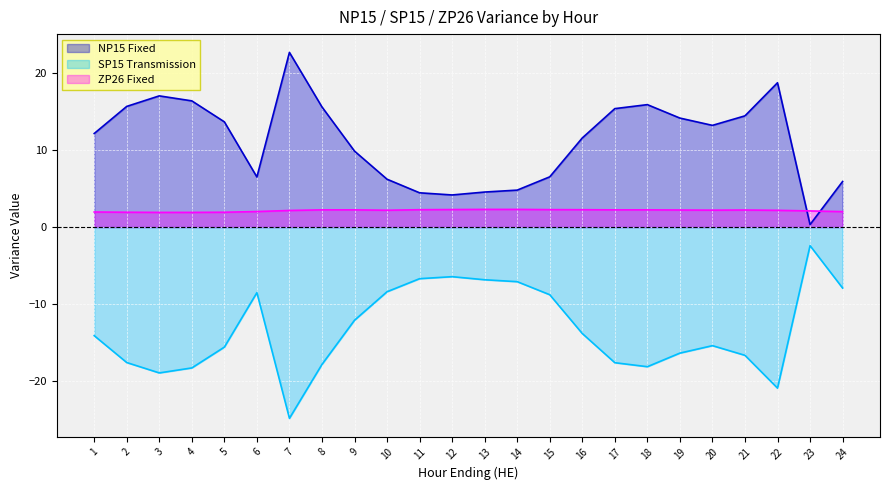

What is the sum of all NP15 Fixed values?

270.6